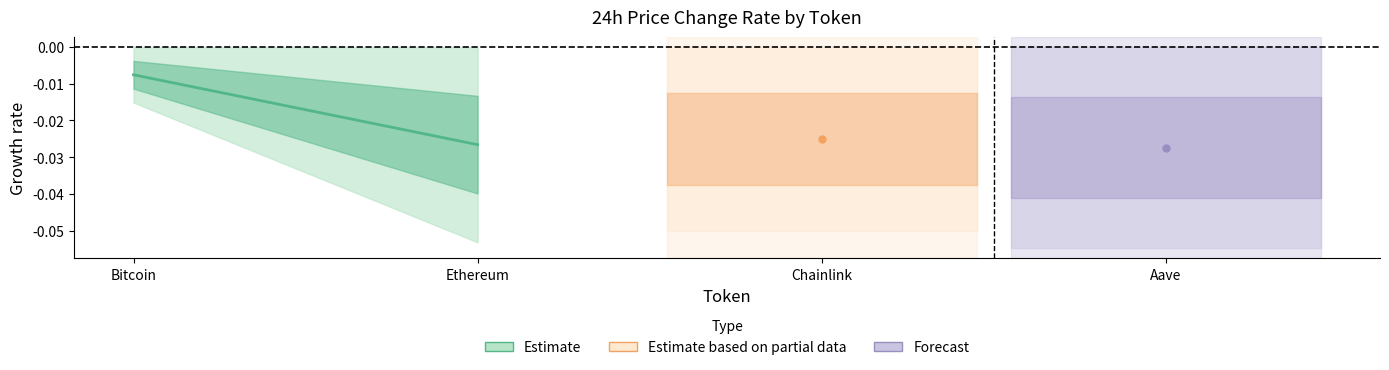

At which category does the chart reach its minimum across all series?

Ethereum